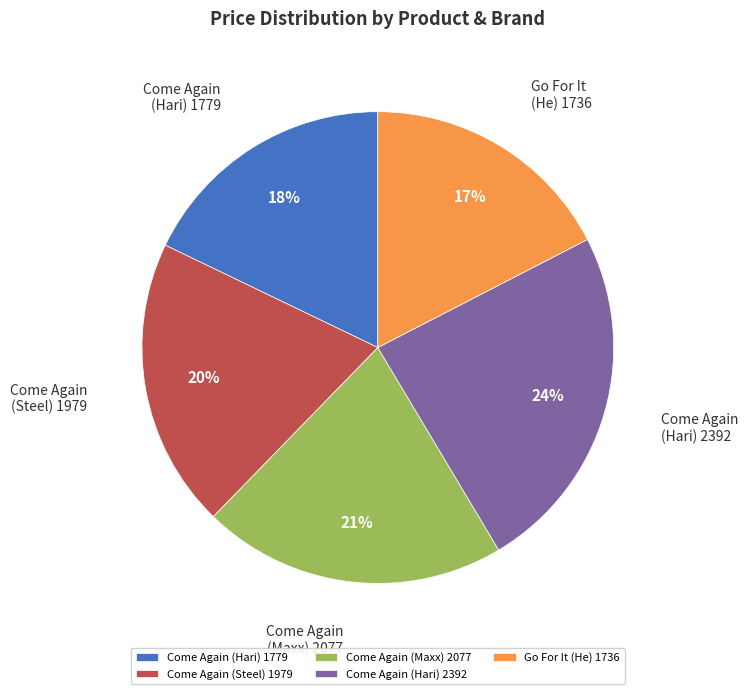

Is it true that Come Again (Steel) 1979 is 20% of the pie?

True